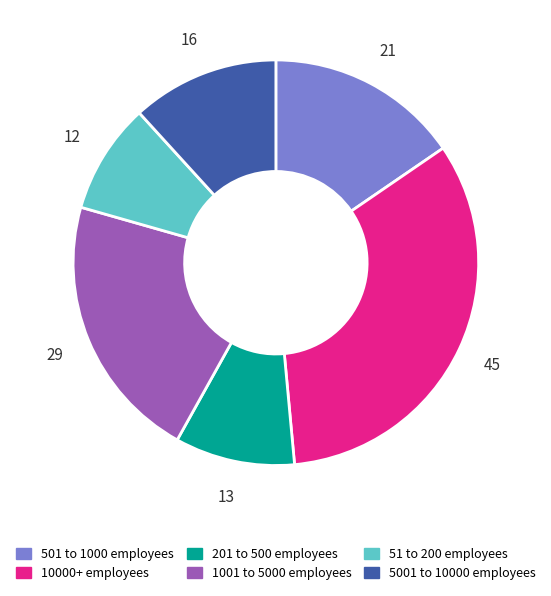

Is it true that 201 to 500 employees is 10% of the pie?

True